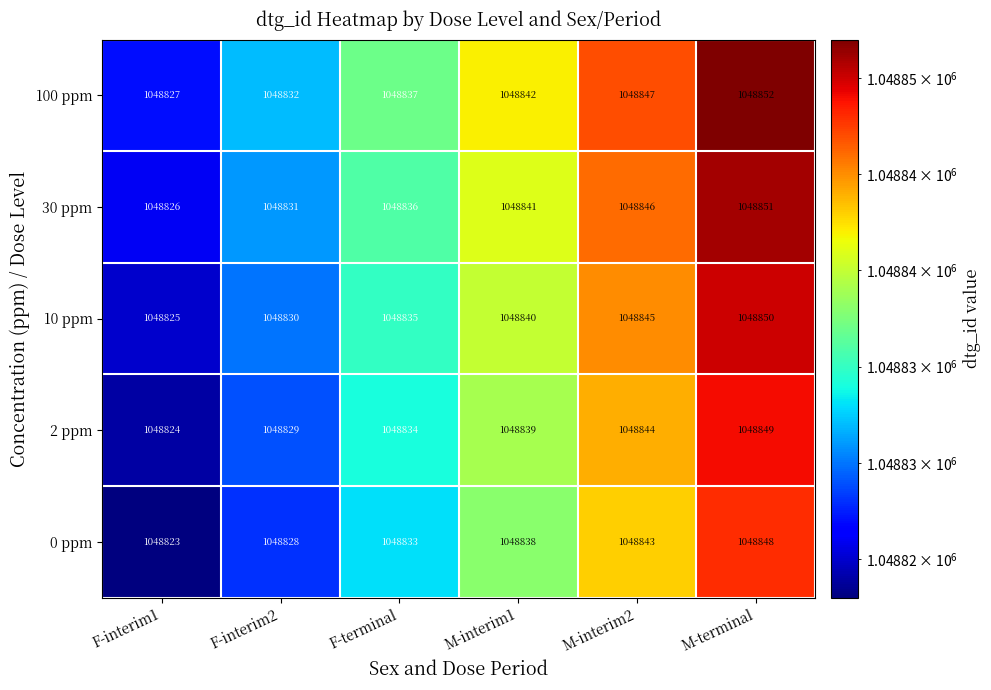

Count the 30 ppm values in the range 1048831 to 1048846.

4